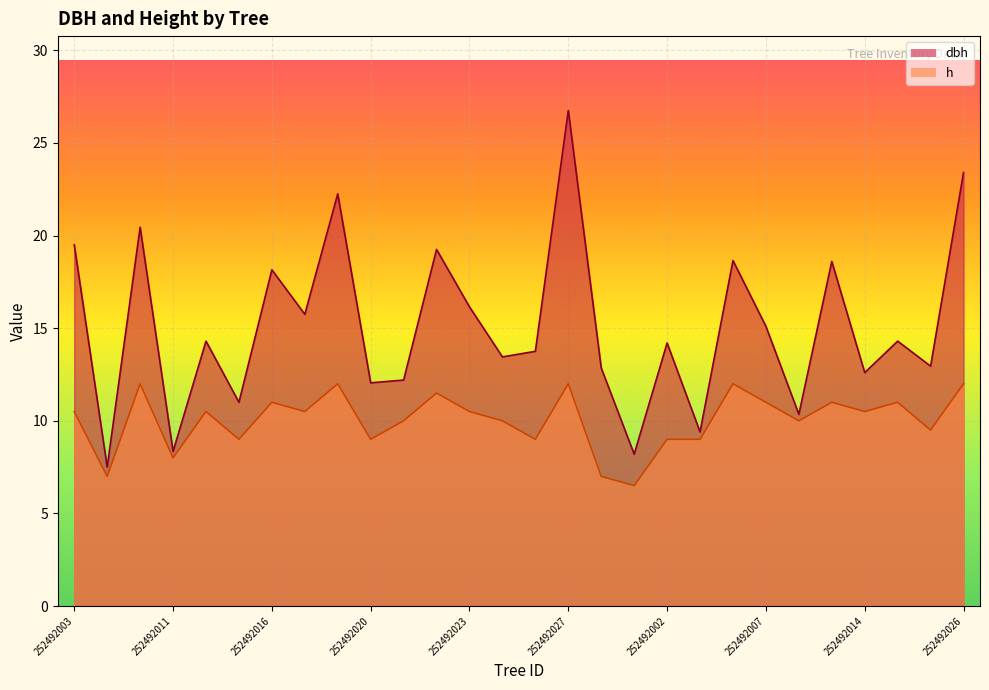

What is the total value across all series at 252492019?

22.4